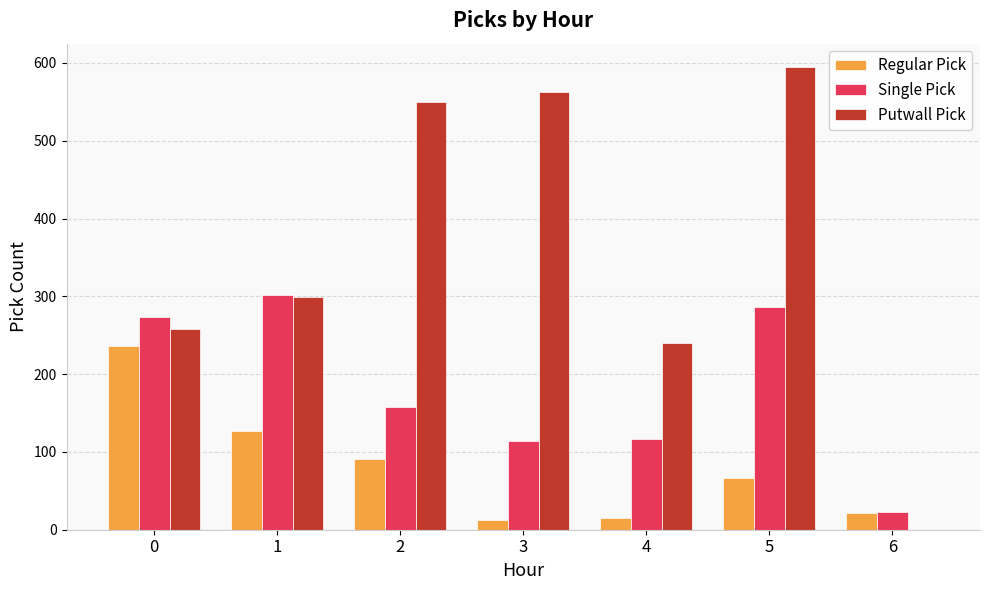

Count the number of categories in the chart.

7